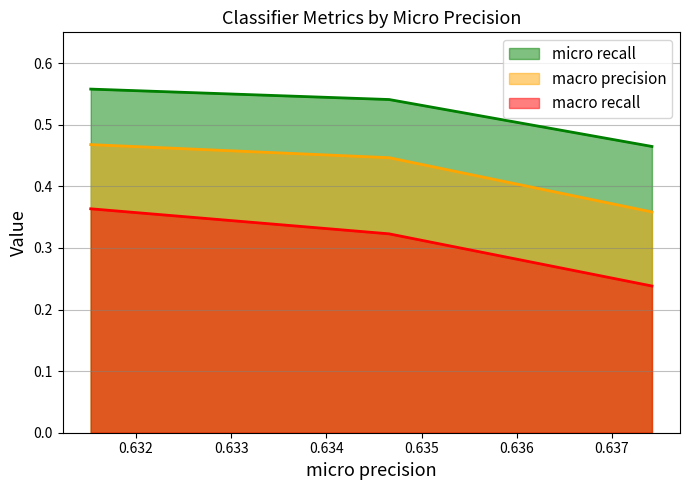

What is the sum of all micro recall values?

1.6